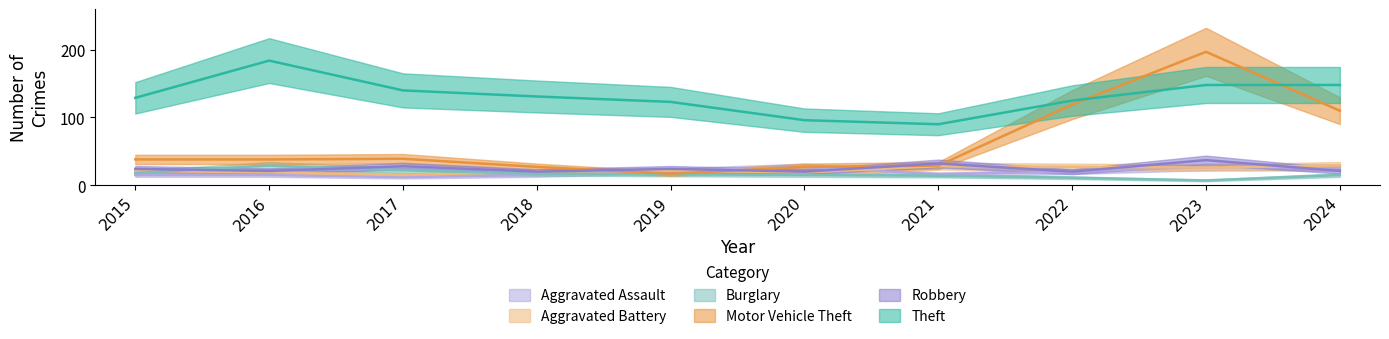

What is the difference between the highest and lowest values at 2024?

133